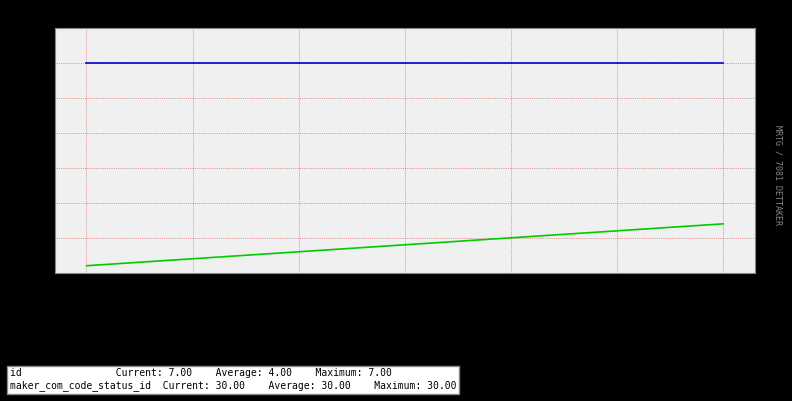

Reading left to right, list all the values displayed in this chart.

id: 1=1	2=2	3=3	4=4	5=5	6=6	7=7
maker_com_code_status_id: 1=30	2=30	3=30	4=30	5=30	6=30	7=30